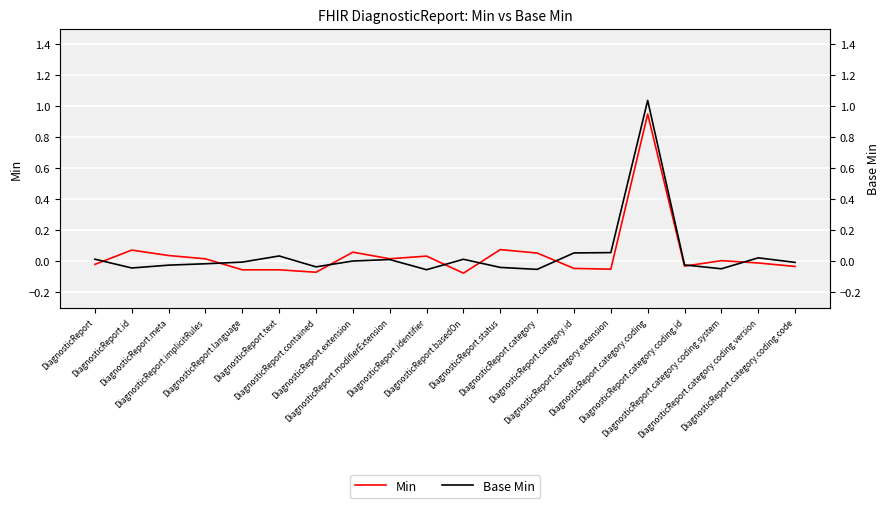

In Min, how many points are lower than both neighbors (excluding endpoints)?

5